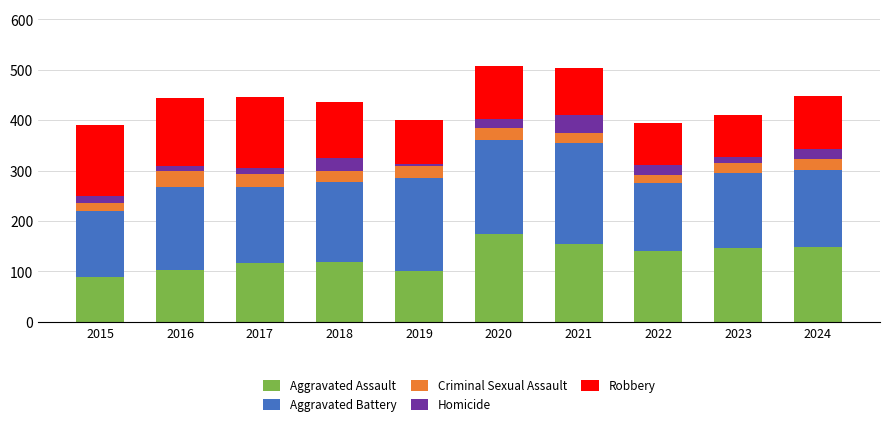

The Aggravated Assault series shows 118 at 2018. True or false?

True